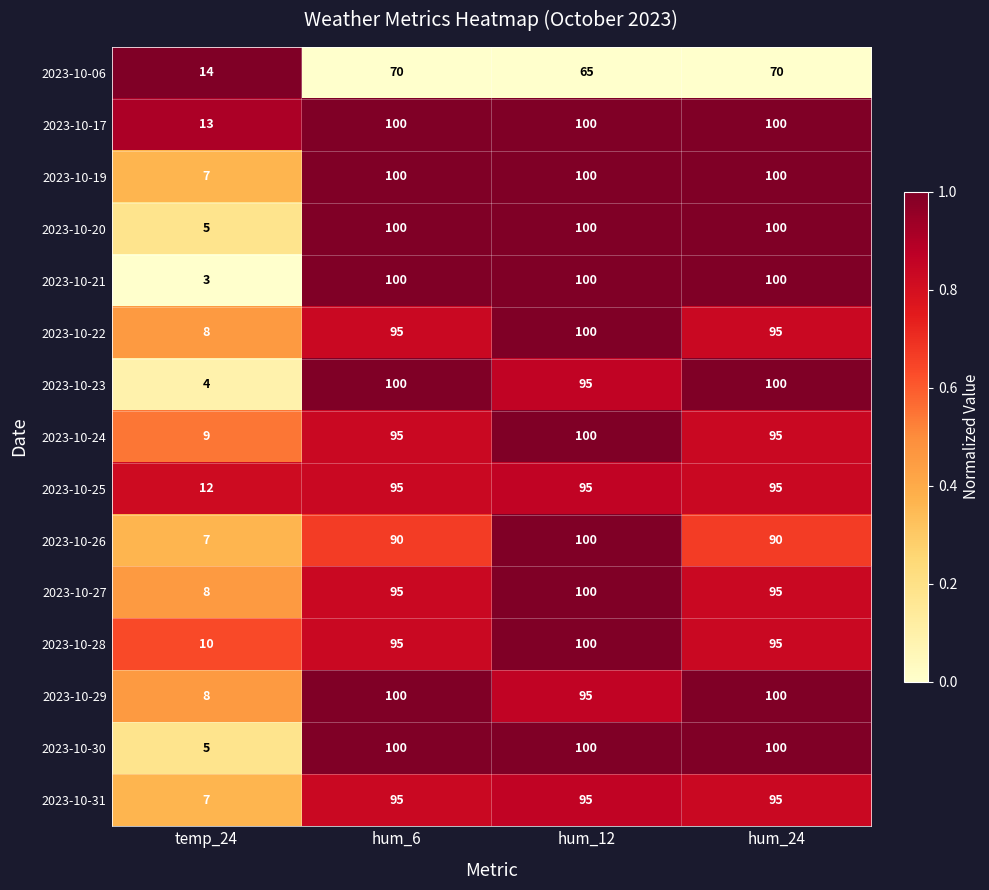

Which series changed the most between hum_6 and hum_12?

2023-10-26